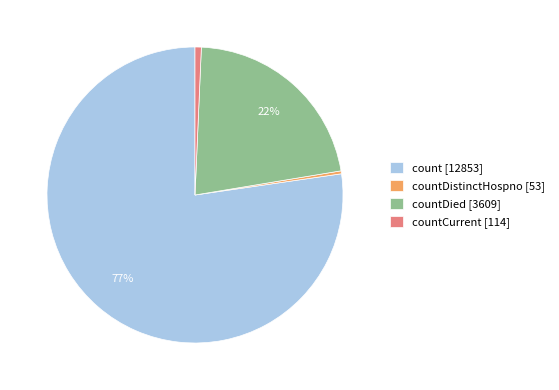

Which category has the biggest portion of the pie?

count [12853]